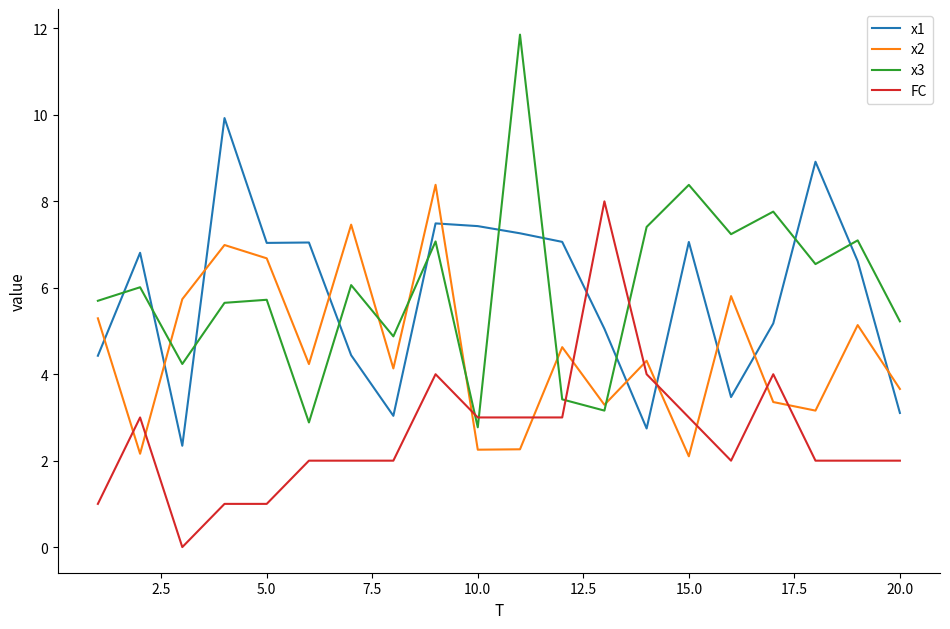

Does the chart display data point markers on the line(s)?

No